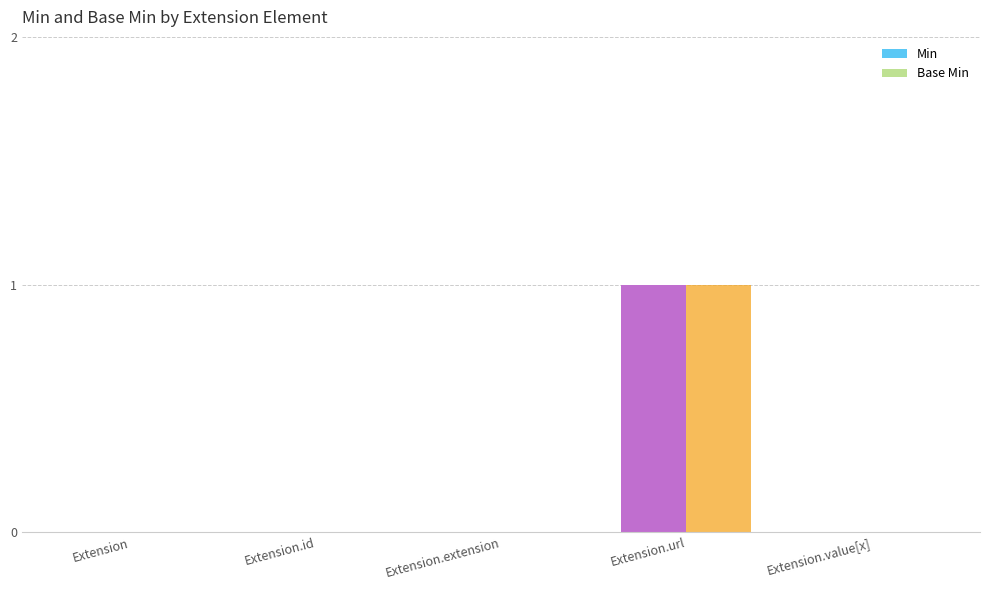

Reading left to right, list all the values displayed in this chart.

Min: Extension=0	Extension.id=0	Extension.extension=0	Extension.url=1	Extension.value[x]=0
Base Min: Extension=0	Extension.id=0	Extension.extension=0	Extension.url=1	Extension.value[x]=0